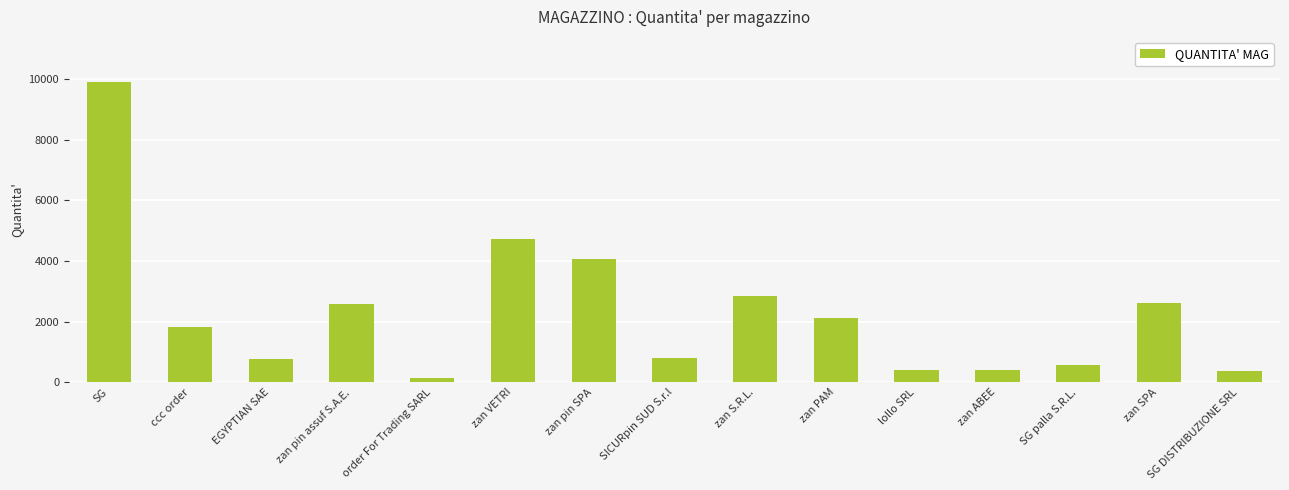

How many bars are there in total?

15